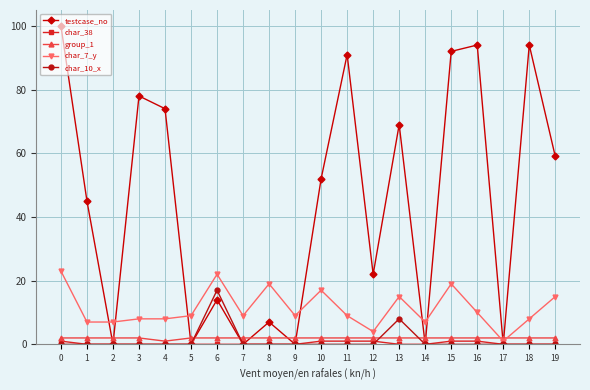

The value of char_7_y at 7 is 14. True or false?

False